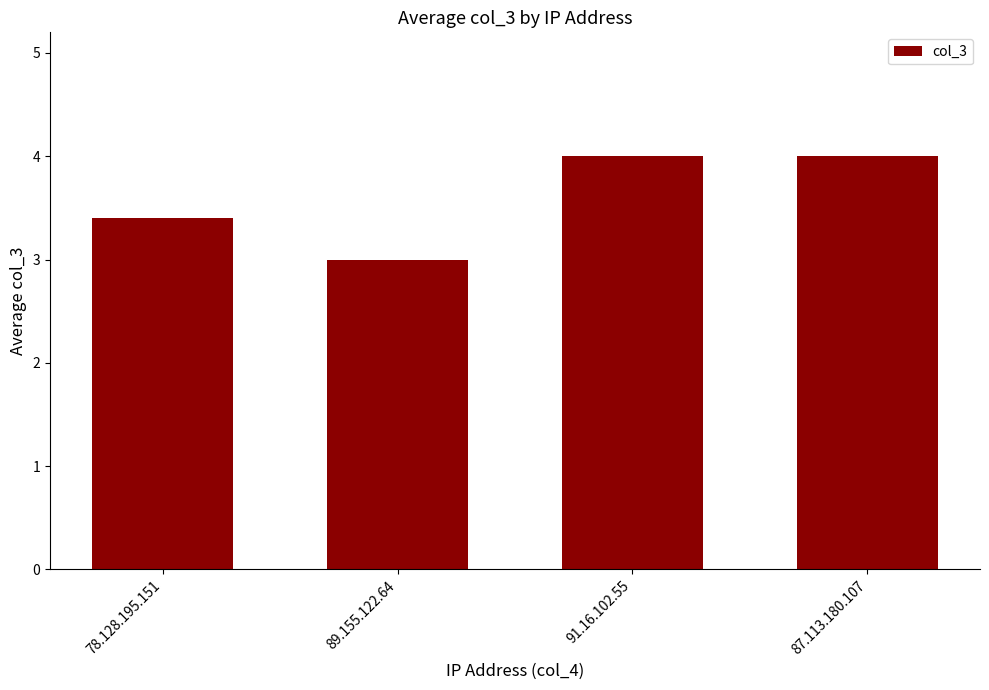

Is it true that the value at 91.16.102.55 is 4.0?

True